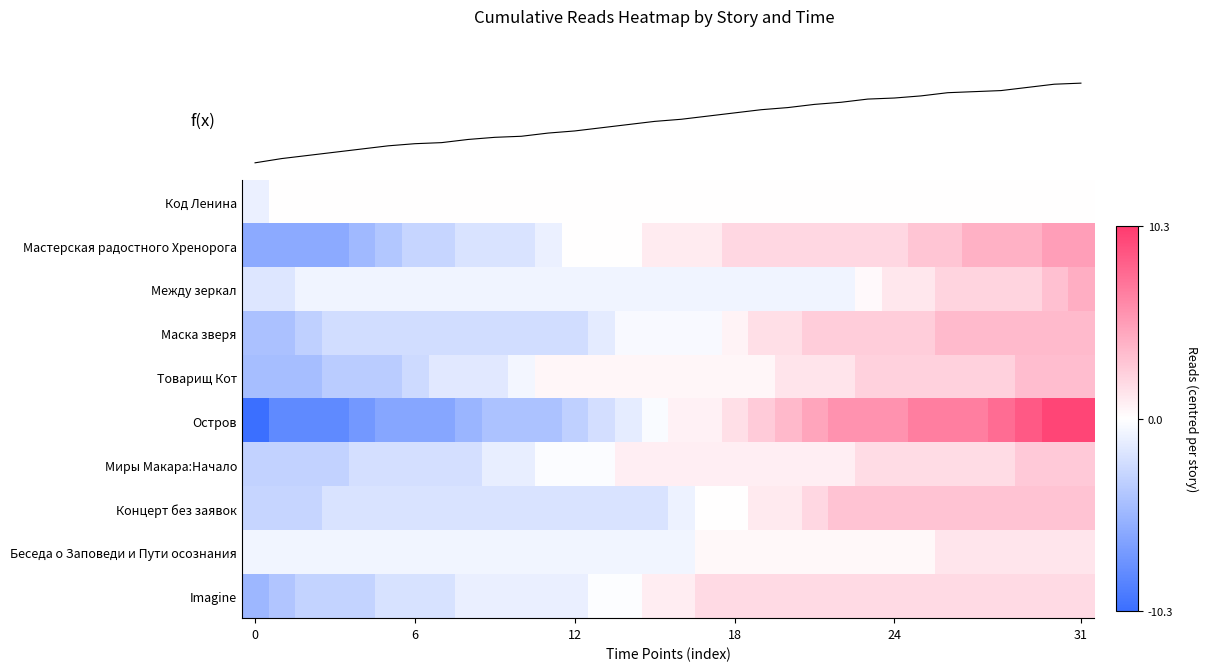

Which series changed the most between 0 and 31?

Остров